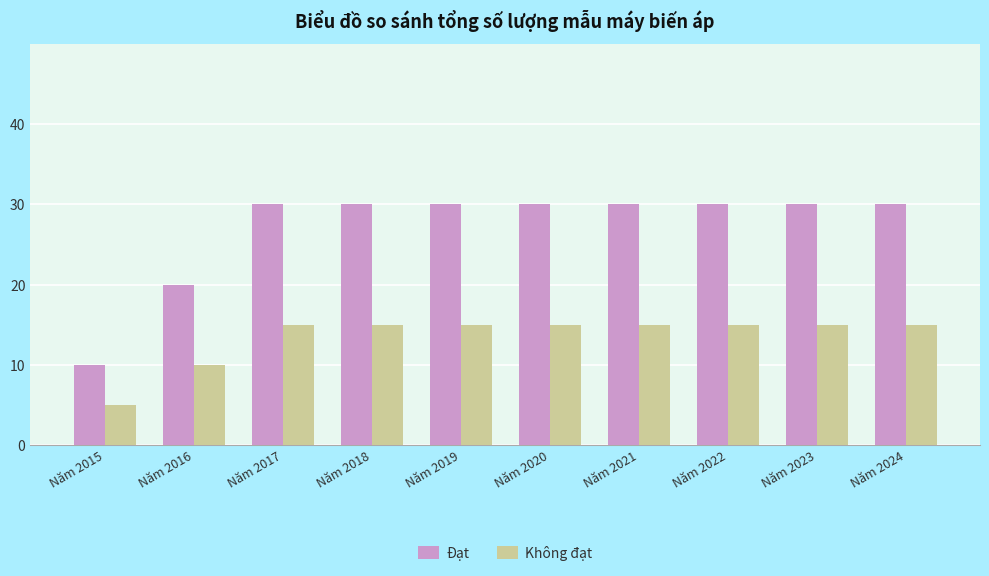

What is the difference between the second highest and second lowest values in the Không đạt series?

5